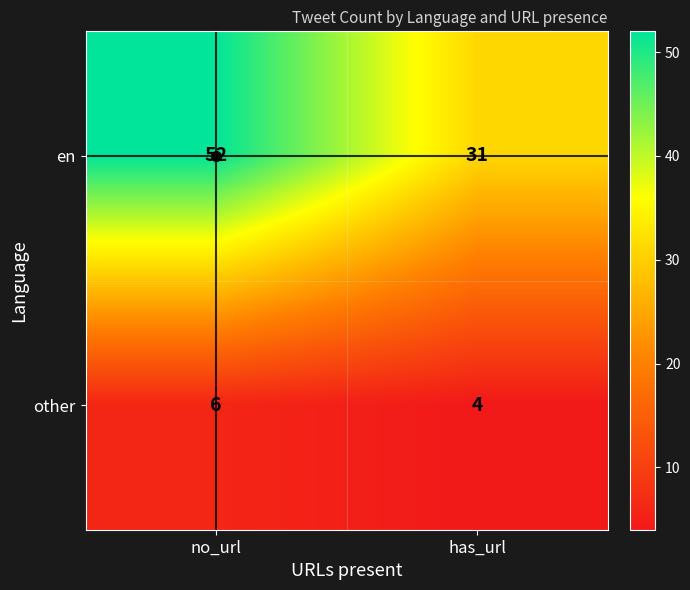

Rank the series by their maximum value, from lowest to highest.

other, en